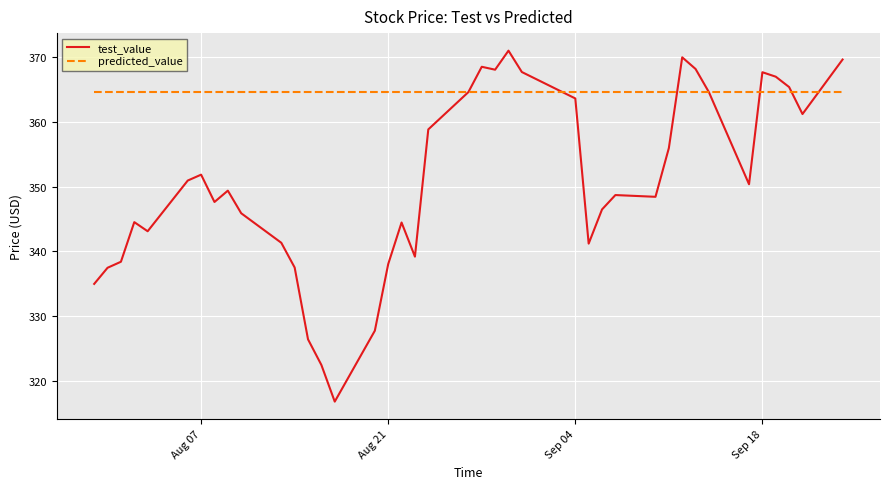

Which series has the widest spread of values?

test_value